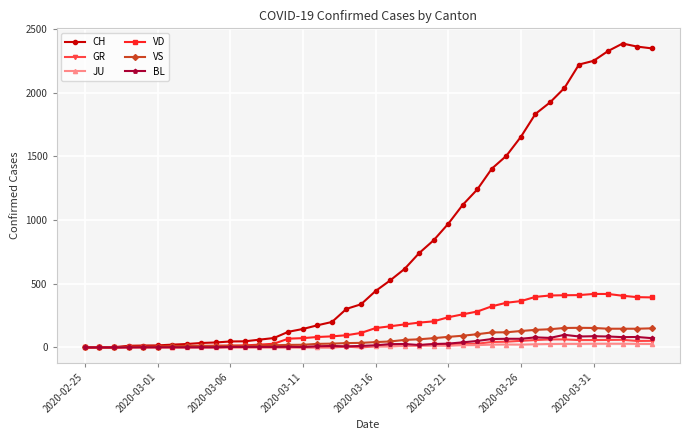

Which series has the largest total across all categories?

CH